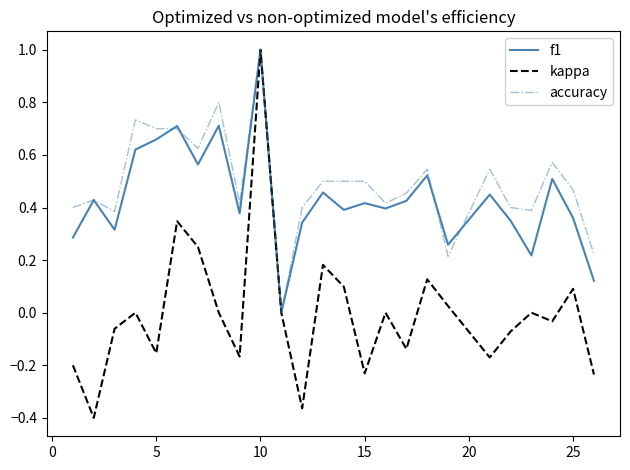

How many lines are shown in the chart?

3